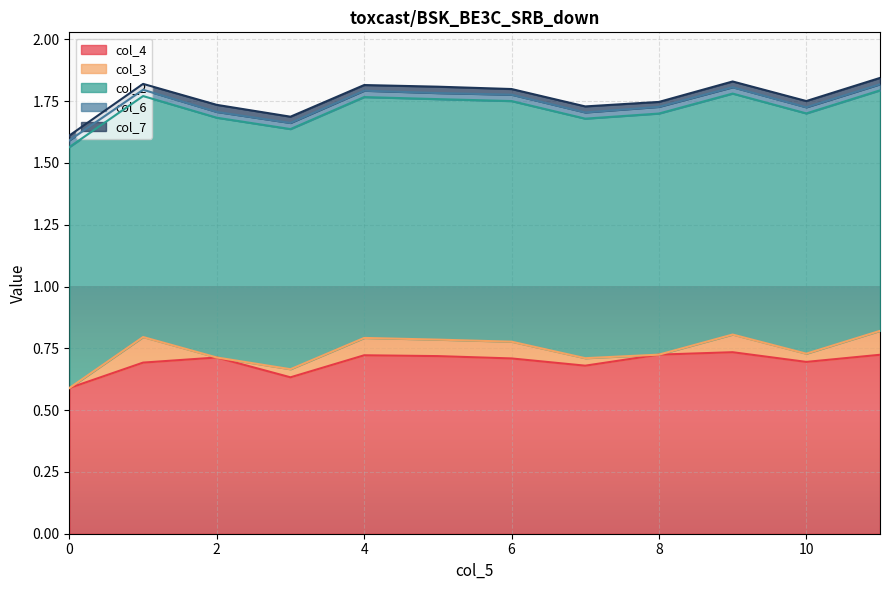

What is the difference between the highest and lowest values at 0?

1.0